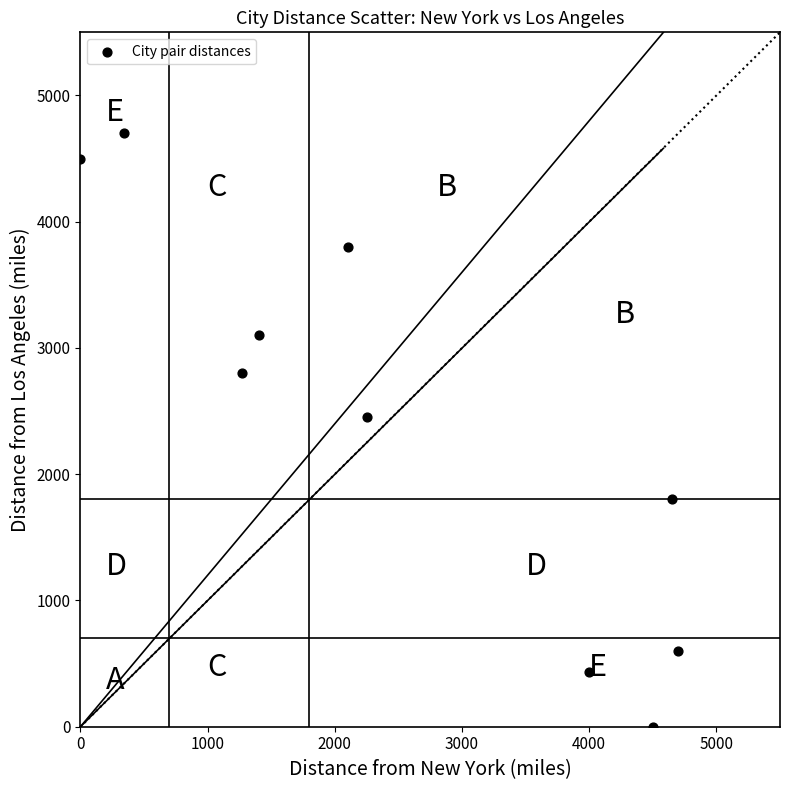

What is the average Y value?

2418